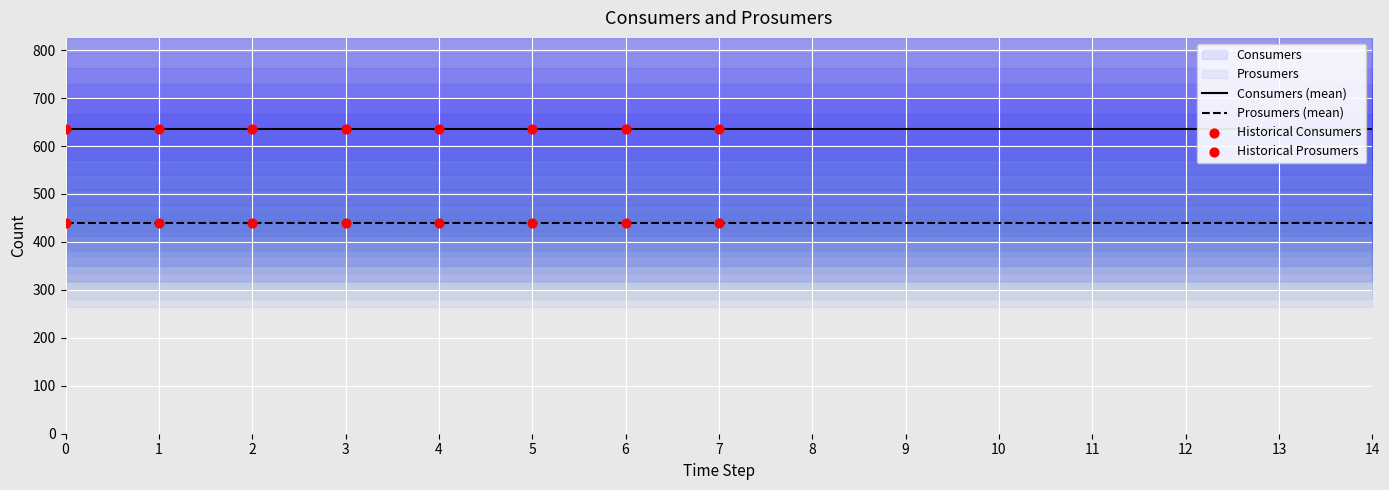

Which series has the largest total across all categories?

Consumers